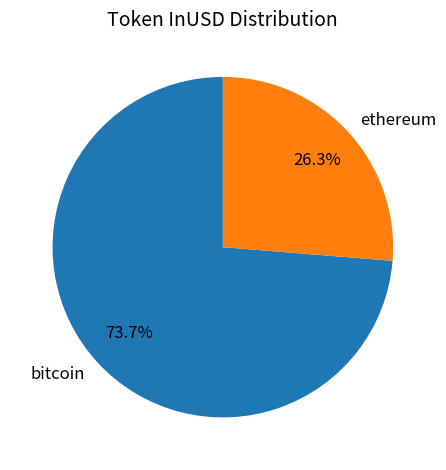

Combined, do bitcoin and ethereum account for over 50%?

Yes